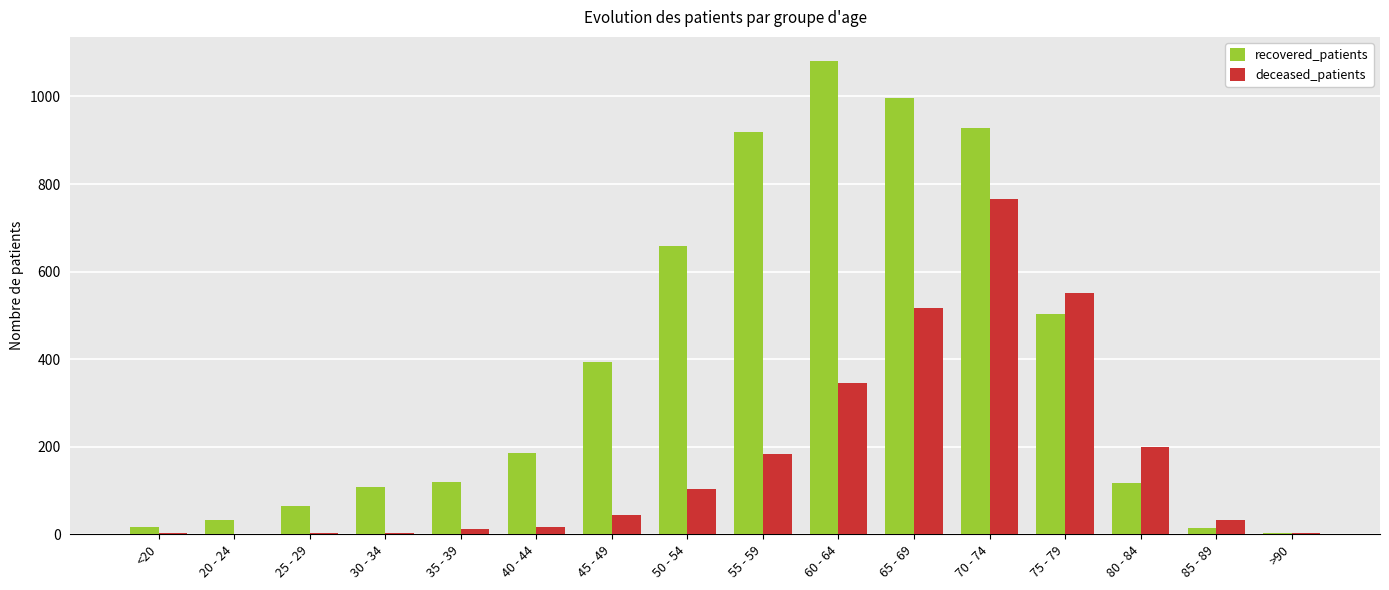

The value of deceased_patients at 60 - 64 is 346. True or false?

True